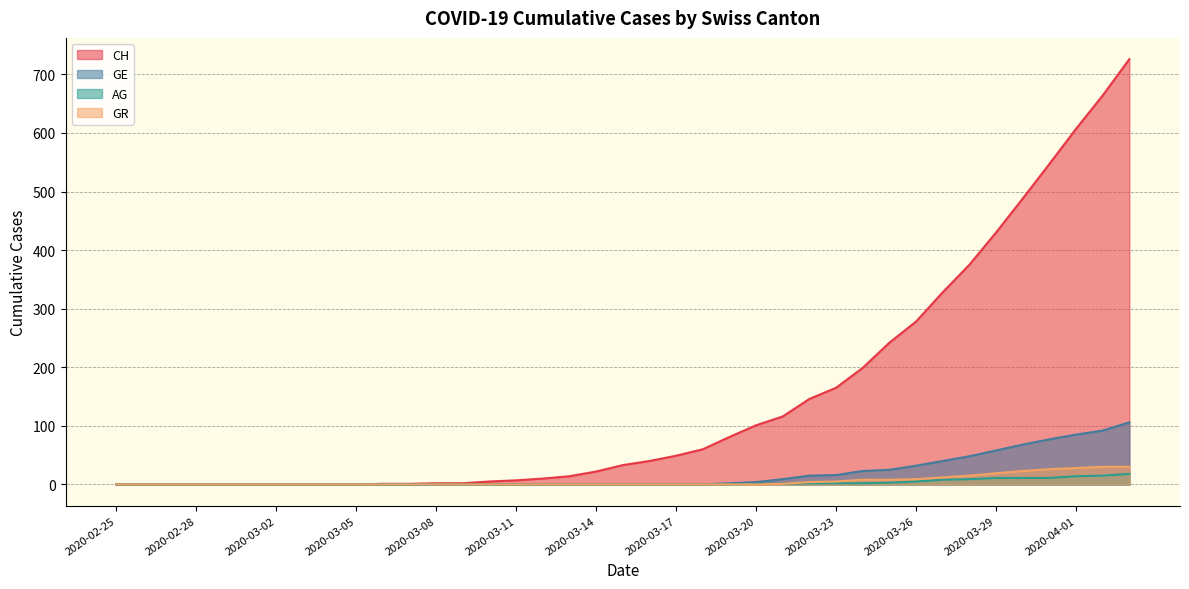

The value of GE at 2020-03-24 is 6. True or false?

False